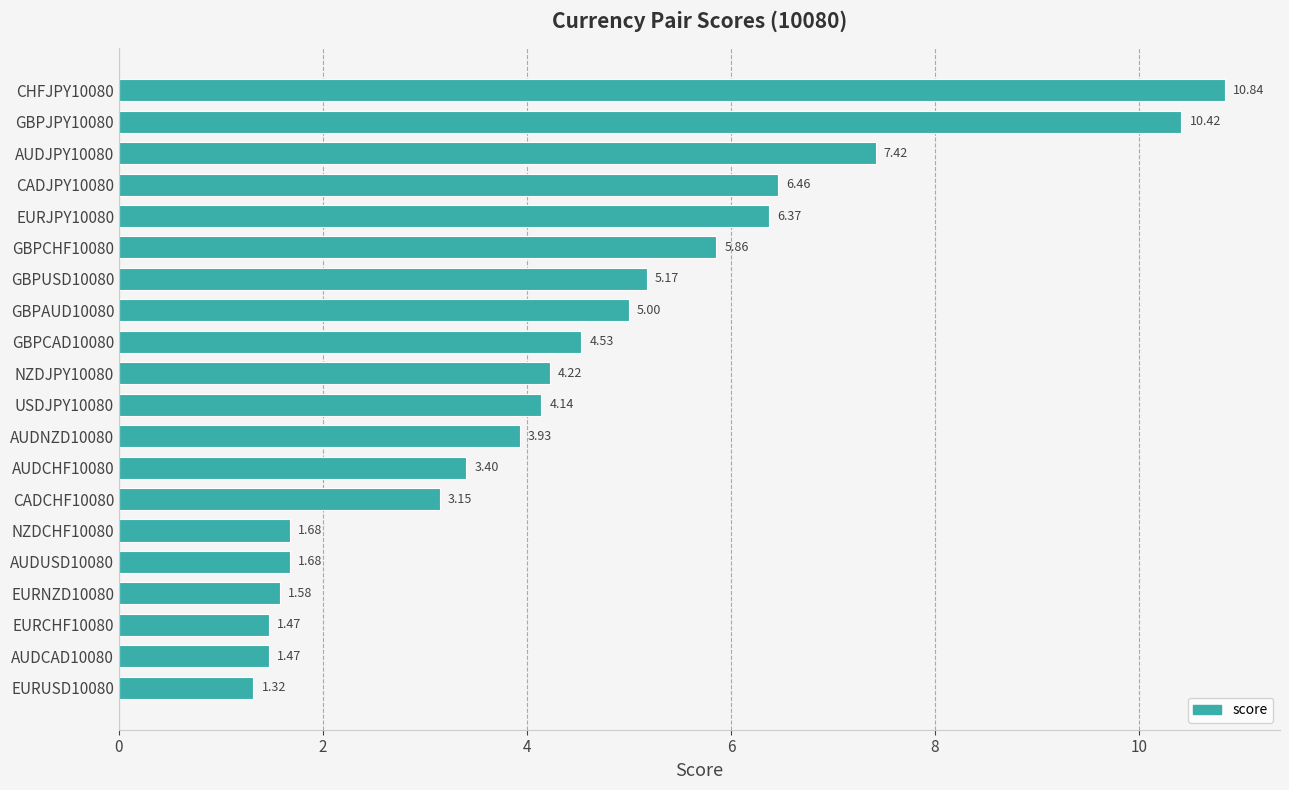

What is the ratio of the value at AUDCHF10080 to the value at GBPUSD10080?

0.7